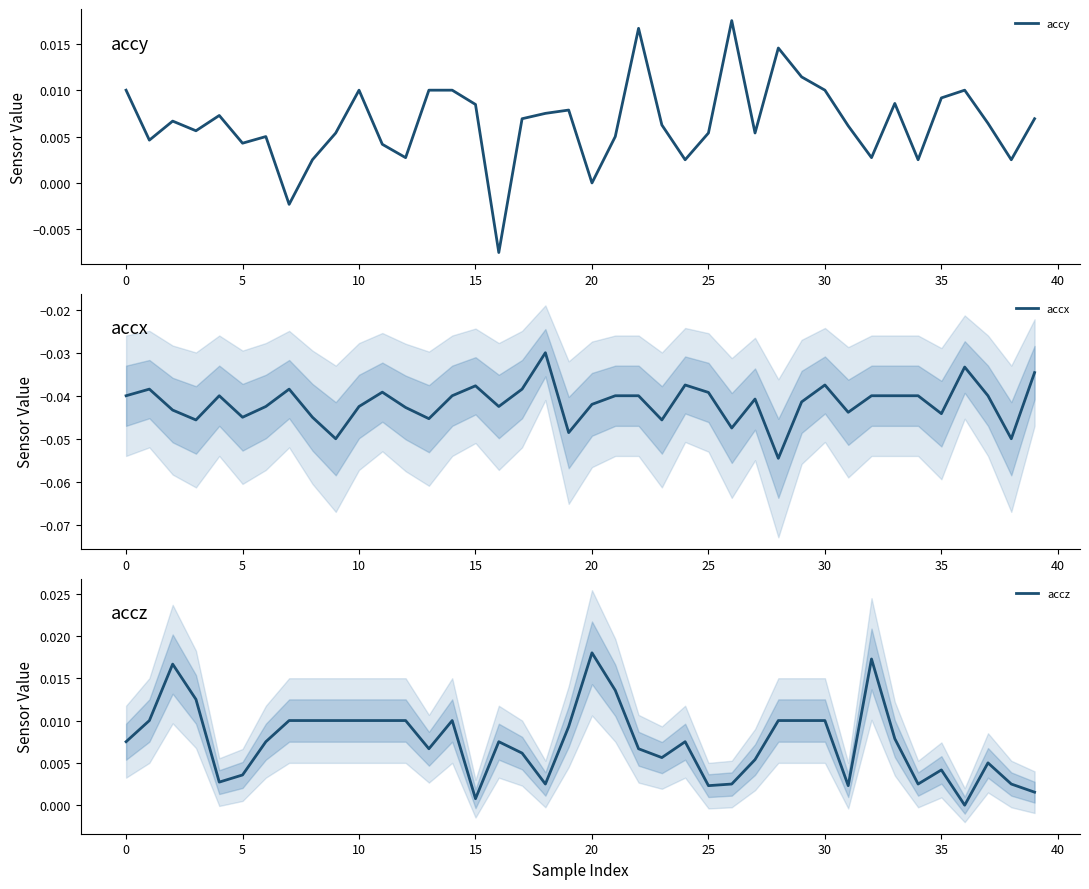

How many interior local valleys does the accx series have?

12